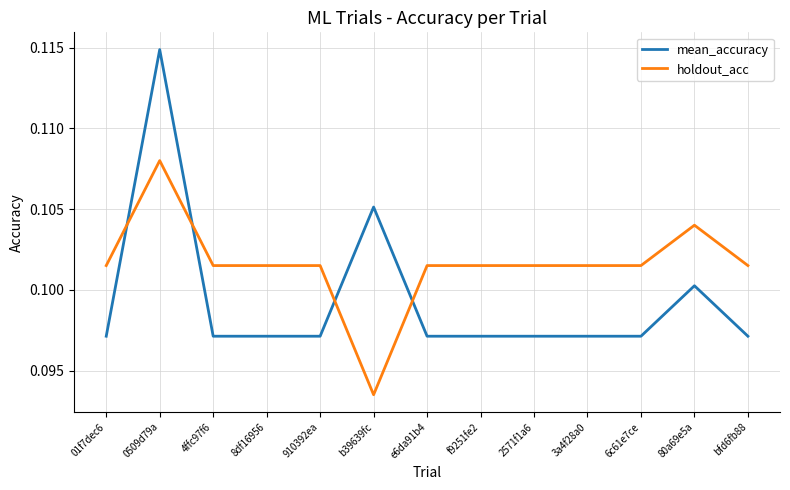

Which label corresponds to the largest value in the chart?

0509d79a